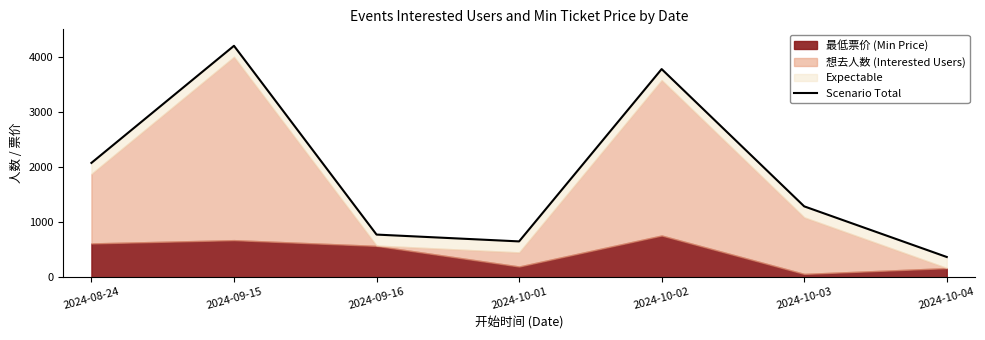

What is the sum of the values at 2024-10-01 and 2024-09-16?

1427.7